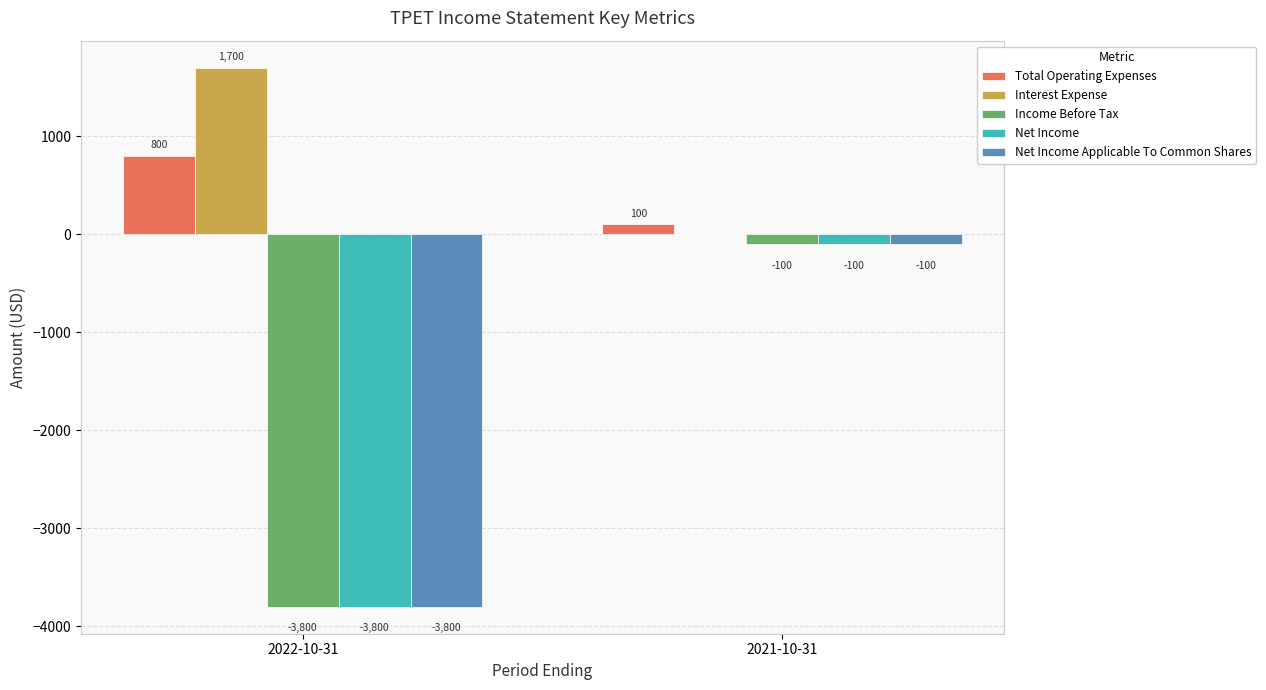

The Income Before Tax series shows -100 at 2021-10-31. True or false?

True